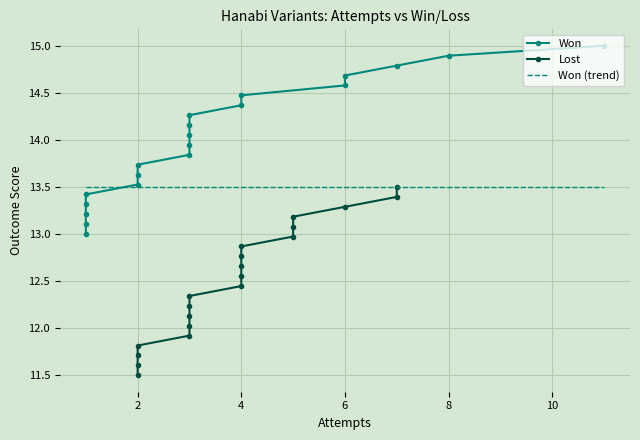

What is the highest value of the Won series?

15.0